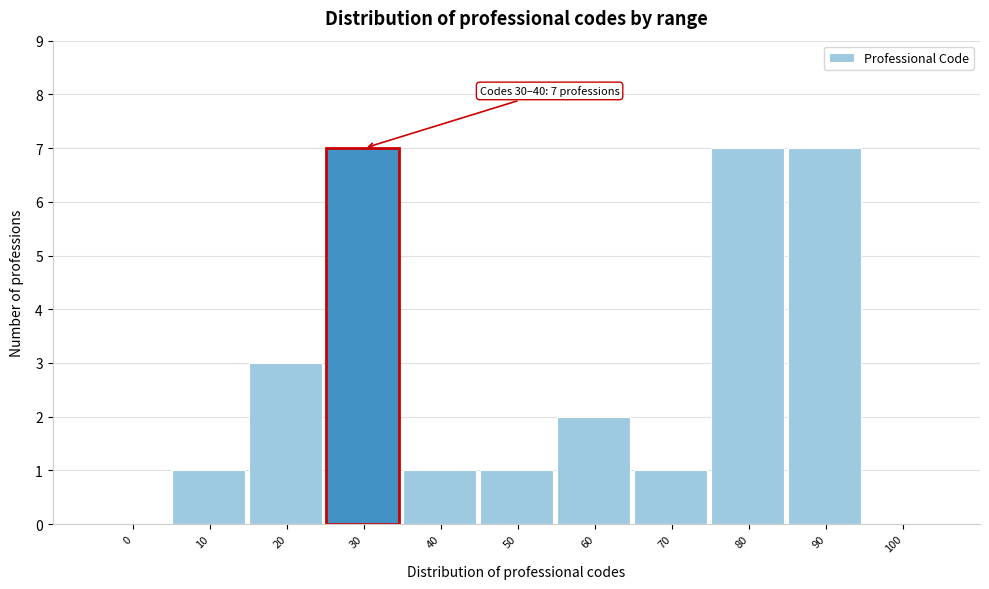

Reading left to right, what are all the values shown in this chart?

0=0	10=1	20=3	30=7	40=1	50=1	60=2	70=1	80=7	90=7	100=0